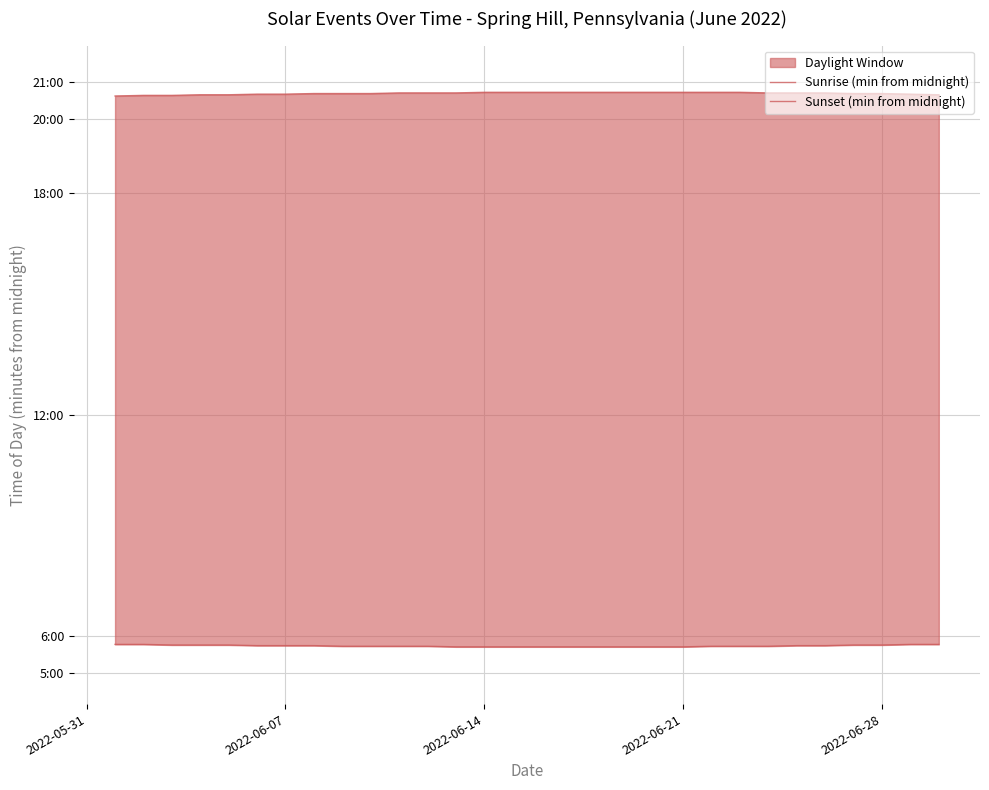

Which series has the widest spread of values?

Sunset (min from midnight)